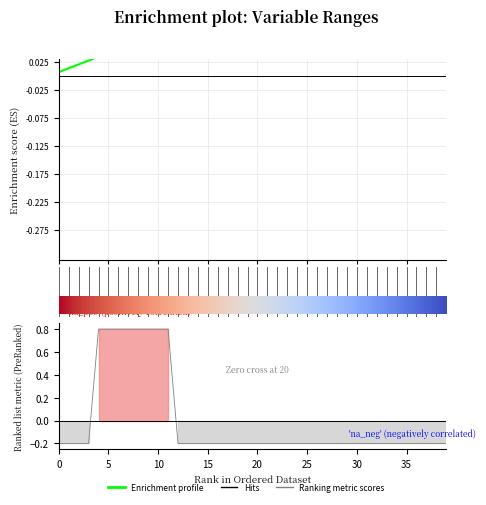

True or false: the data has more than 0 interior local peaks.

False